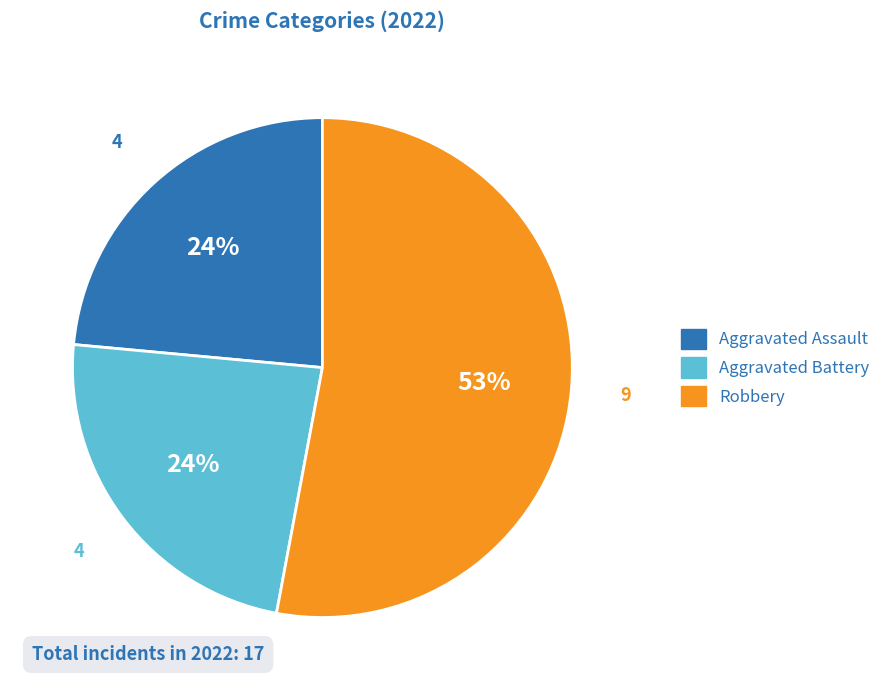

To the nearest percent, what is the difference between the largest and smallest slice percentages?

29%